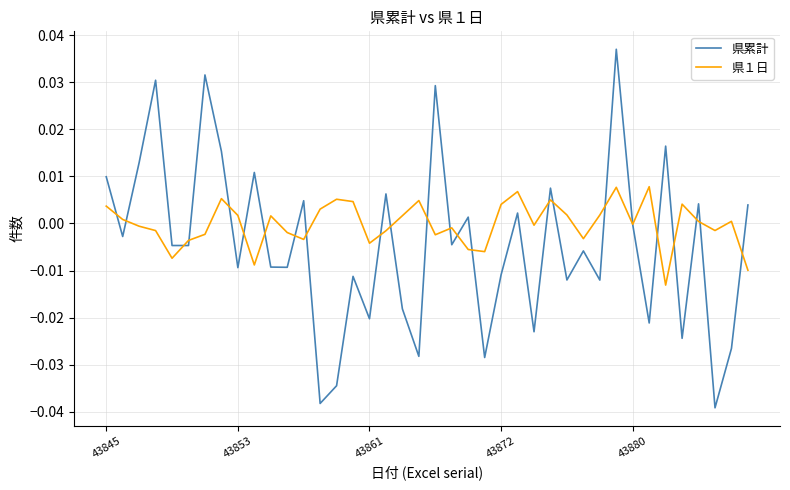

Which series has the largest total across all categories?

県１日